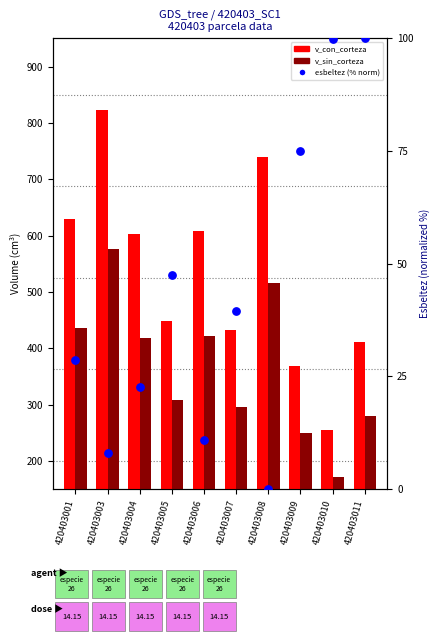

What is the total value across all series at 420403001?

1094.0